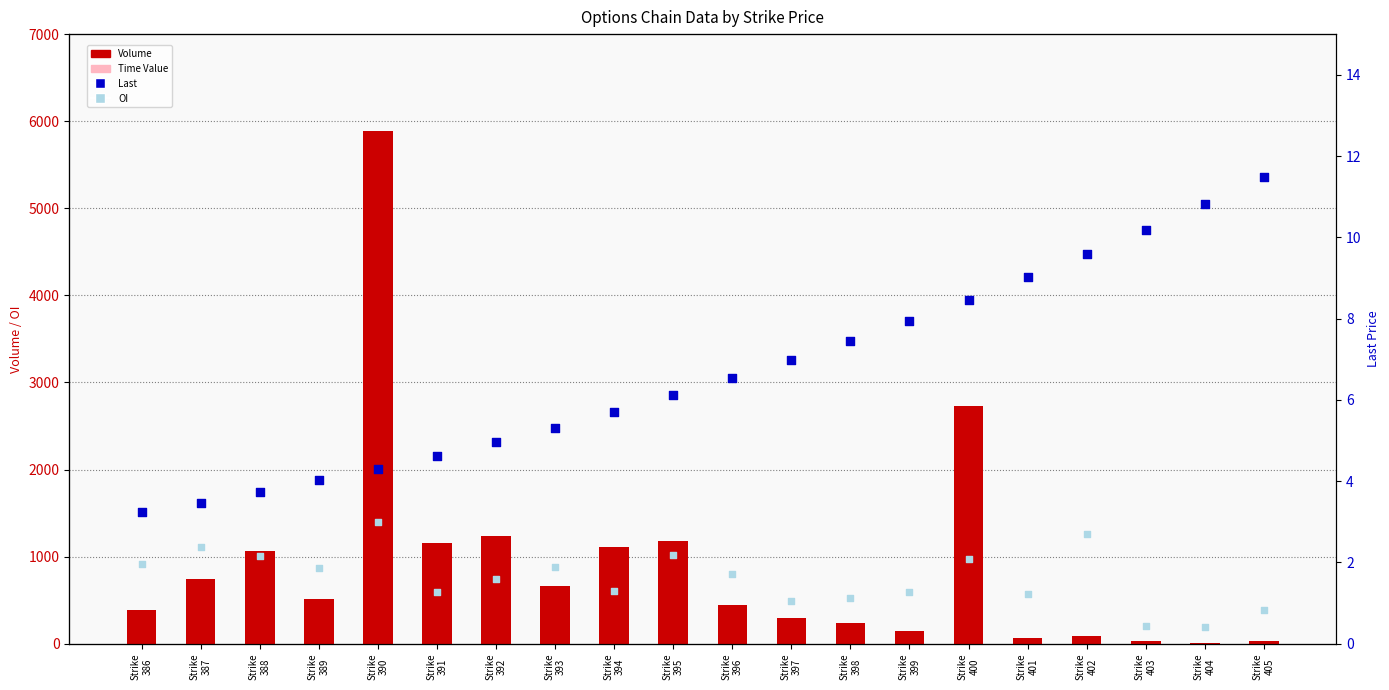

Which series contains the highest Y value?

Volume